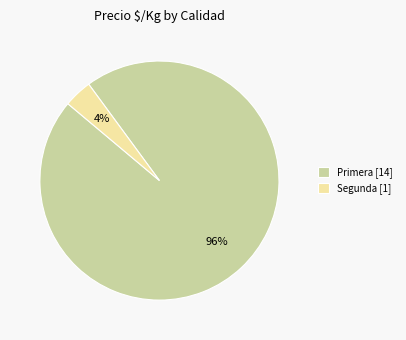

How many slices are in this pie chart?

2